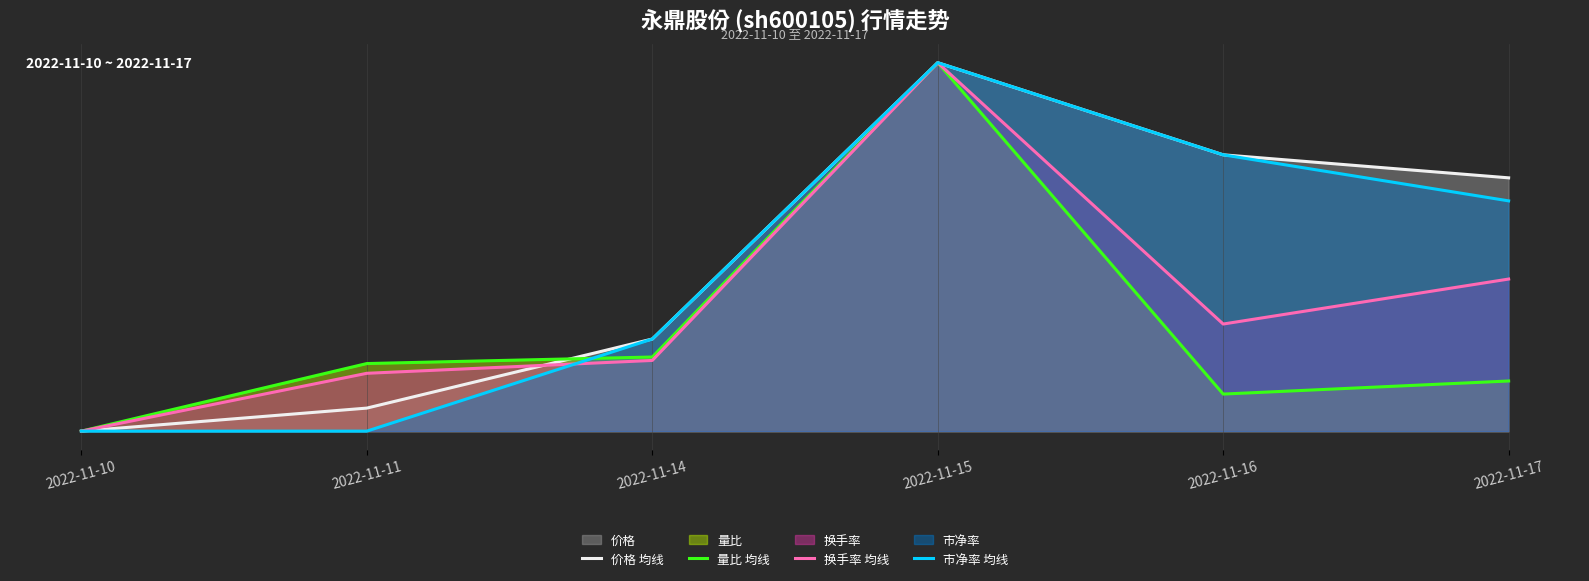

At which category is the sum across all series the highest?

2022-11-15